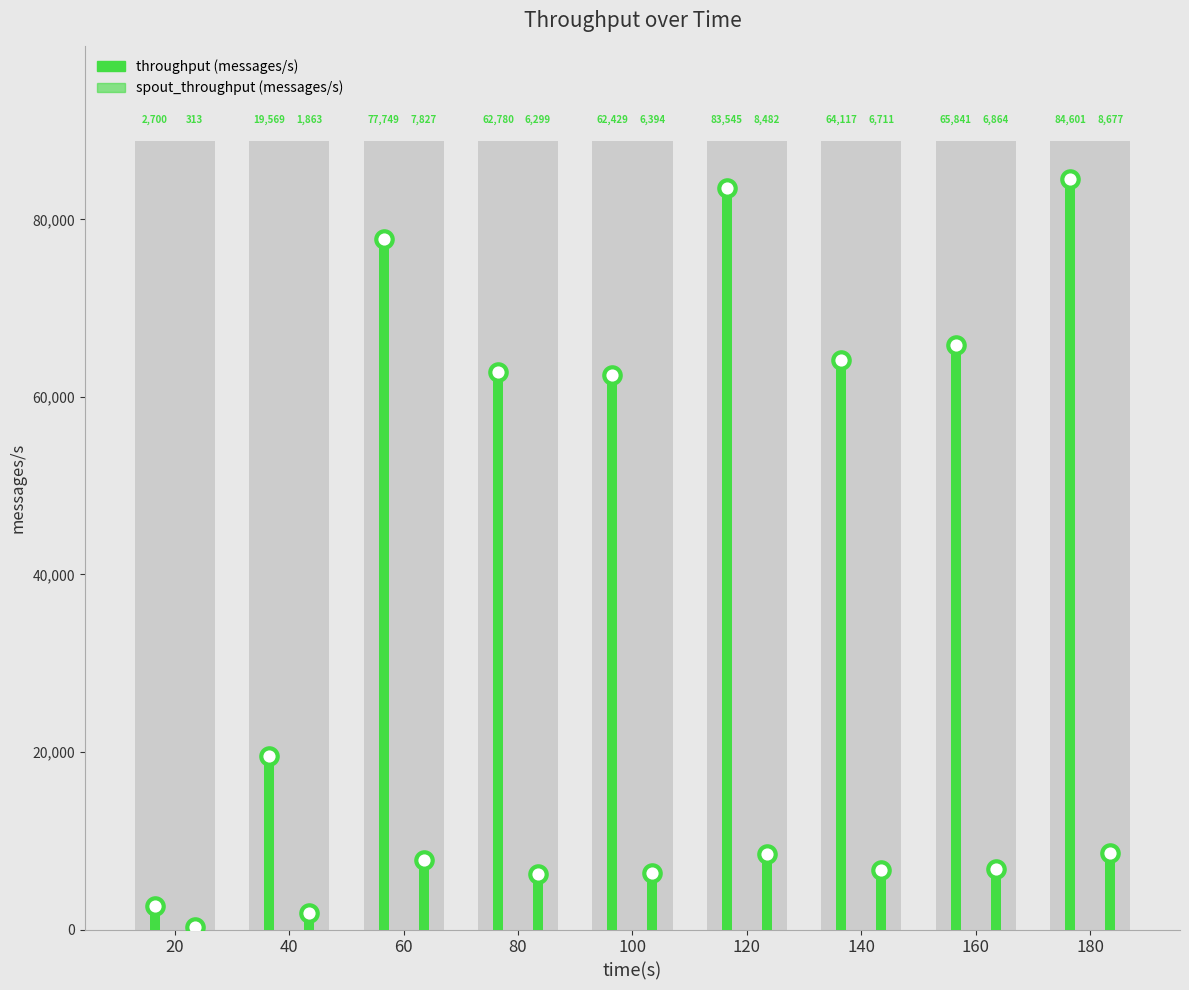

What is the total value across all series at 140?

70828